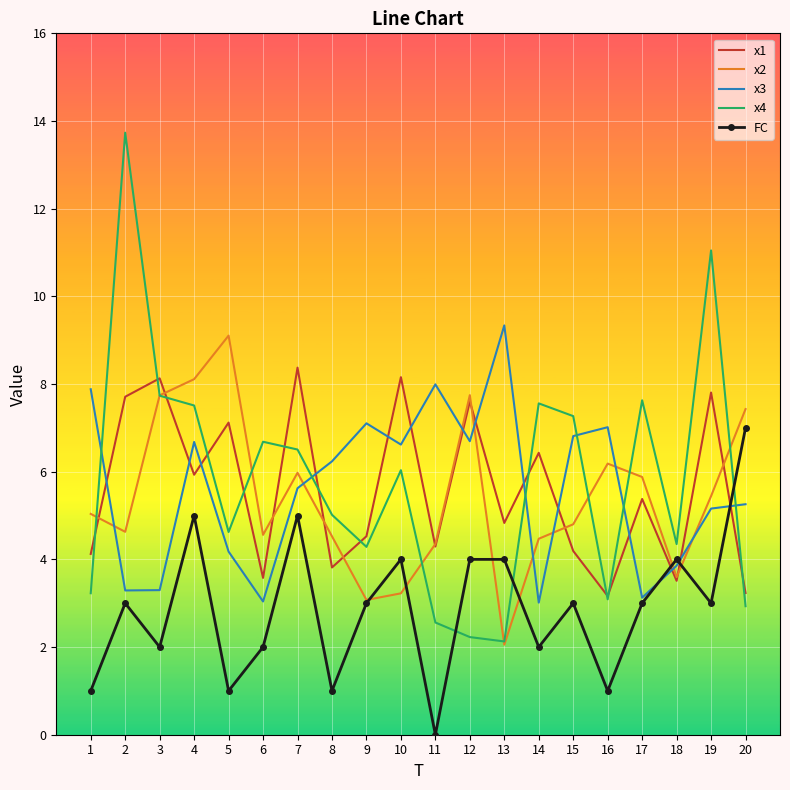

At how many categories does at least one series exceed 3?

20